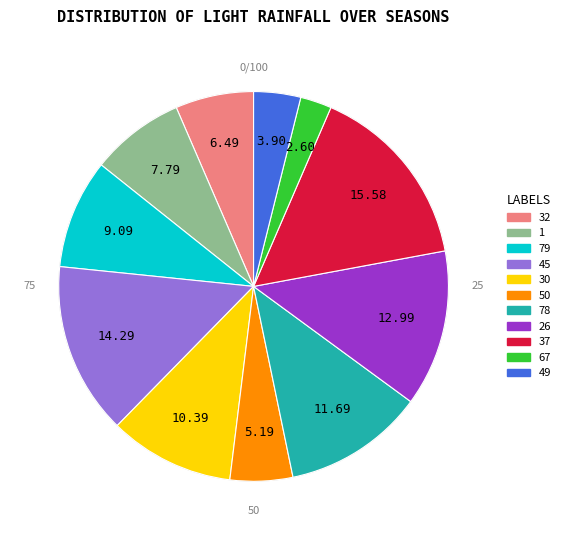

The 50 slice represents 5% of the pie. True or false?

True